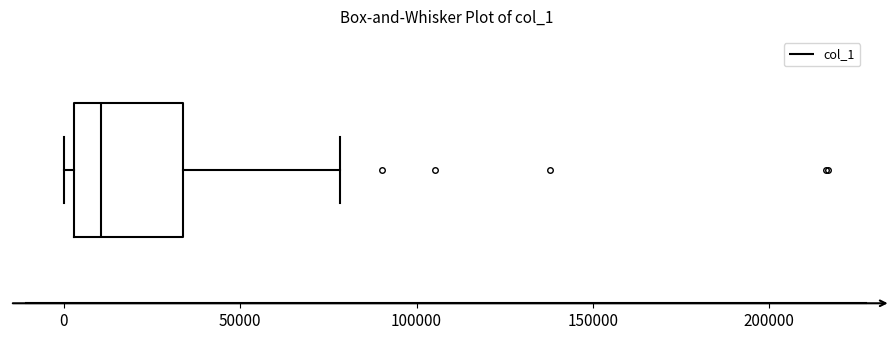

Read this box plot against the x-axis: the position of the median line, the range covered by the box, and the ends of both whiskers. The values are not printed on the chart, so give them approximately, as read against the axis.

median 10000, box 5000 to 35000, whiskers 0 to 80000